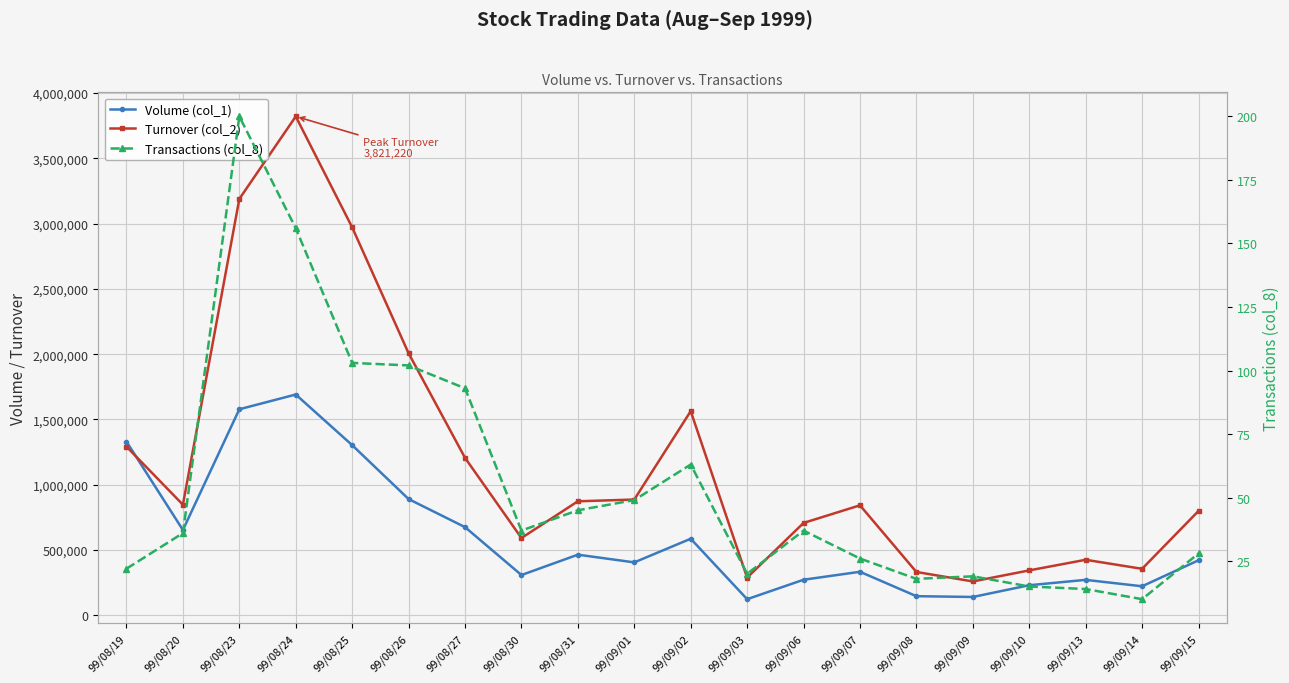

True or false: Volume (col_1) and Transactions (col_8) intersect in this chart.

False